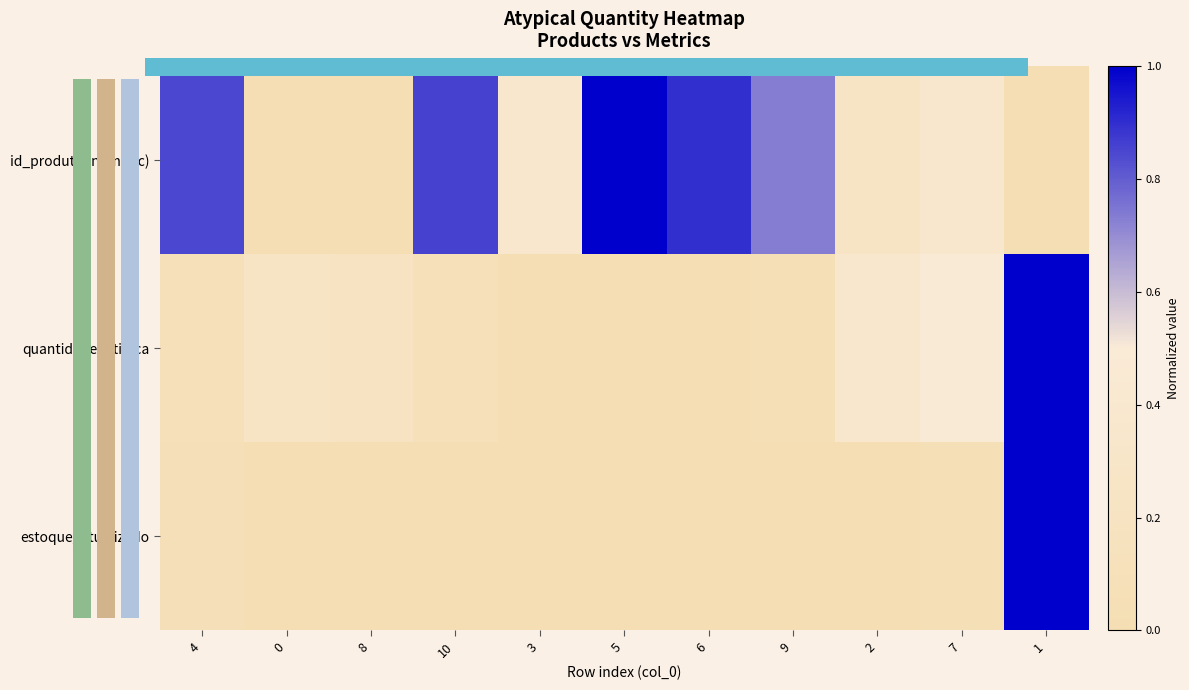

What is the total value across all series at 10?

1.0